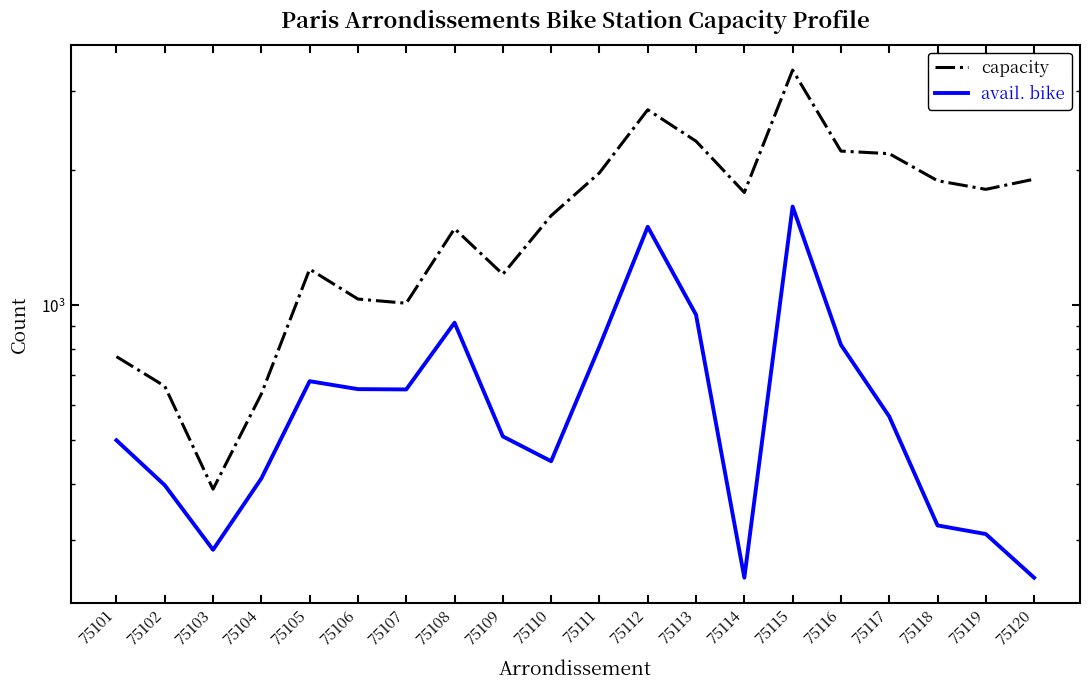

What is the sum of all capacity values?

32071